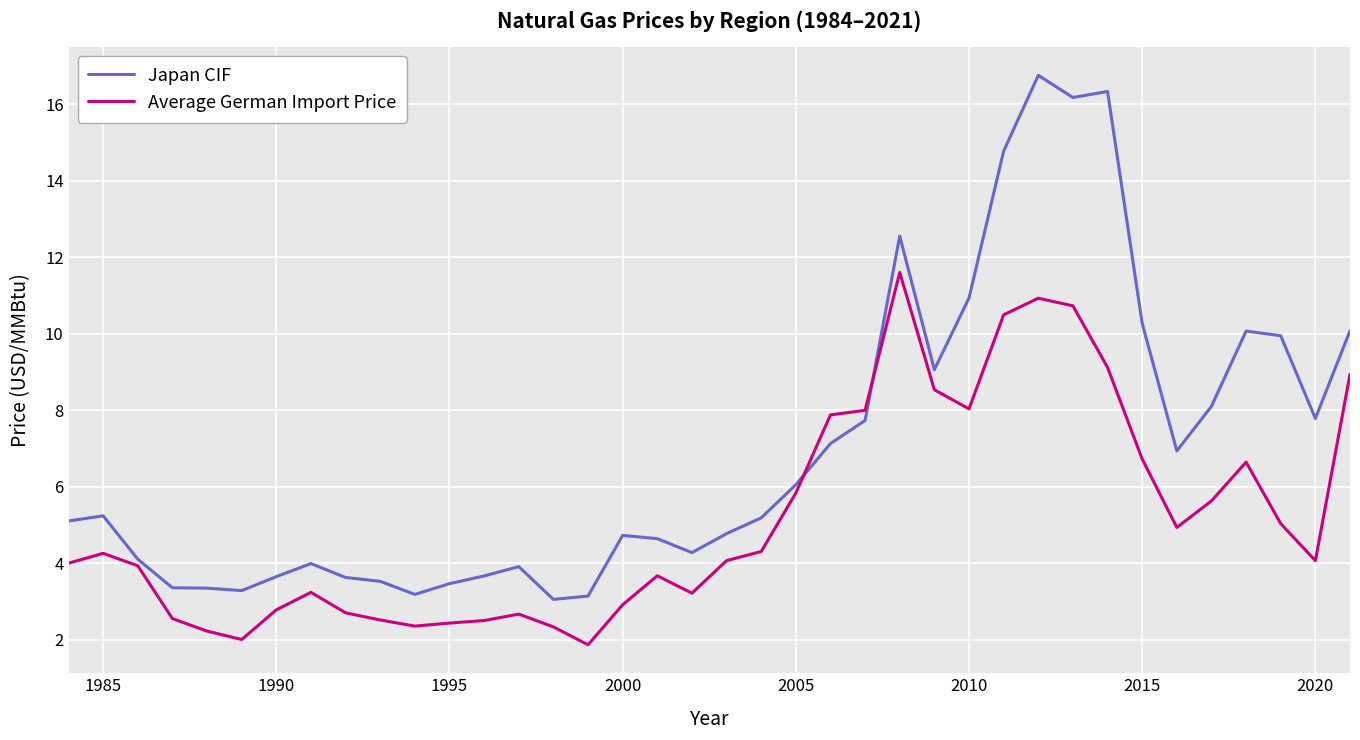

Rank the series by their average value, from highest to lowest.

Japan CIF, Average German Import Price